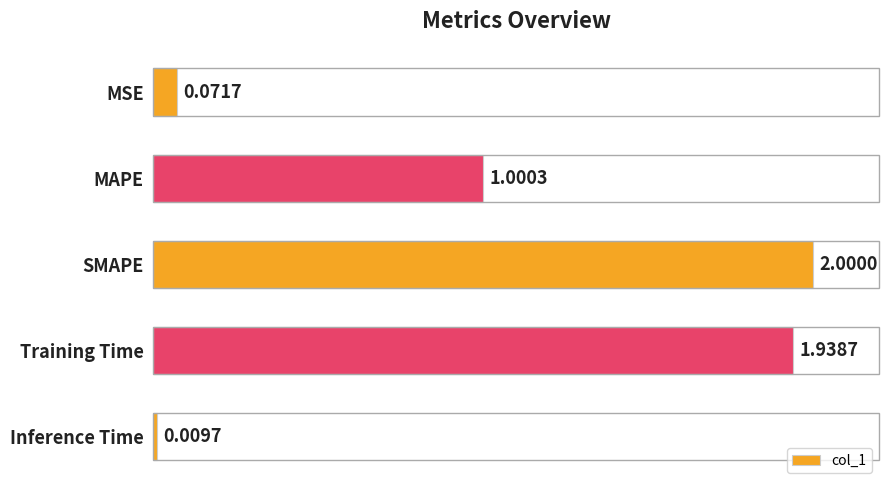

At which category does the chart reach its peak across all series?

SMAPE